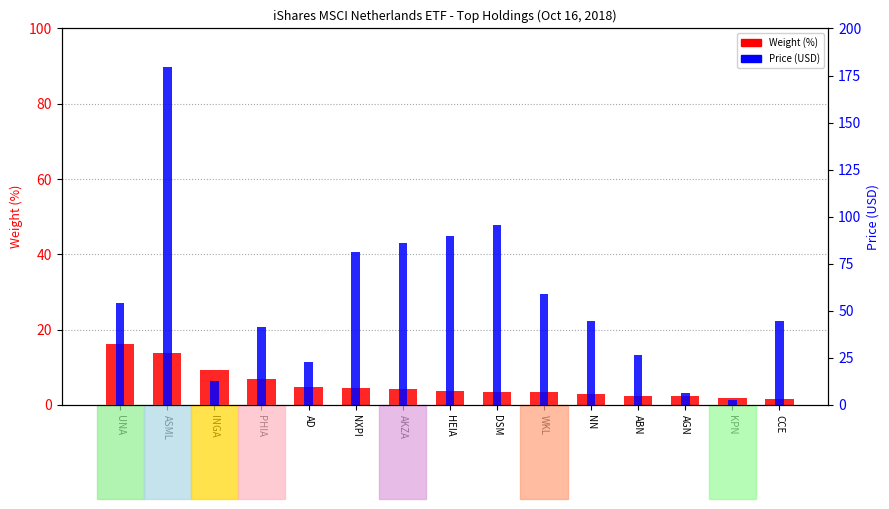

What is the difference between the maximum and minimum values in the Weight (%) series?

14.5